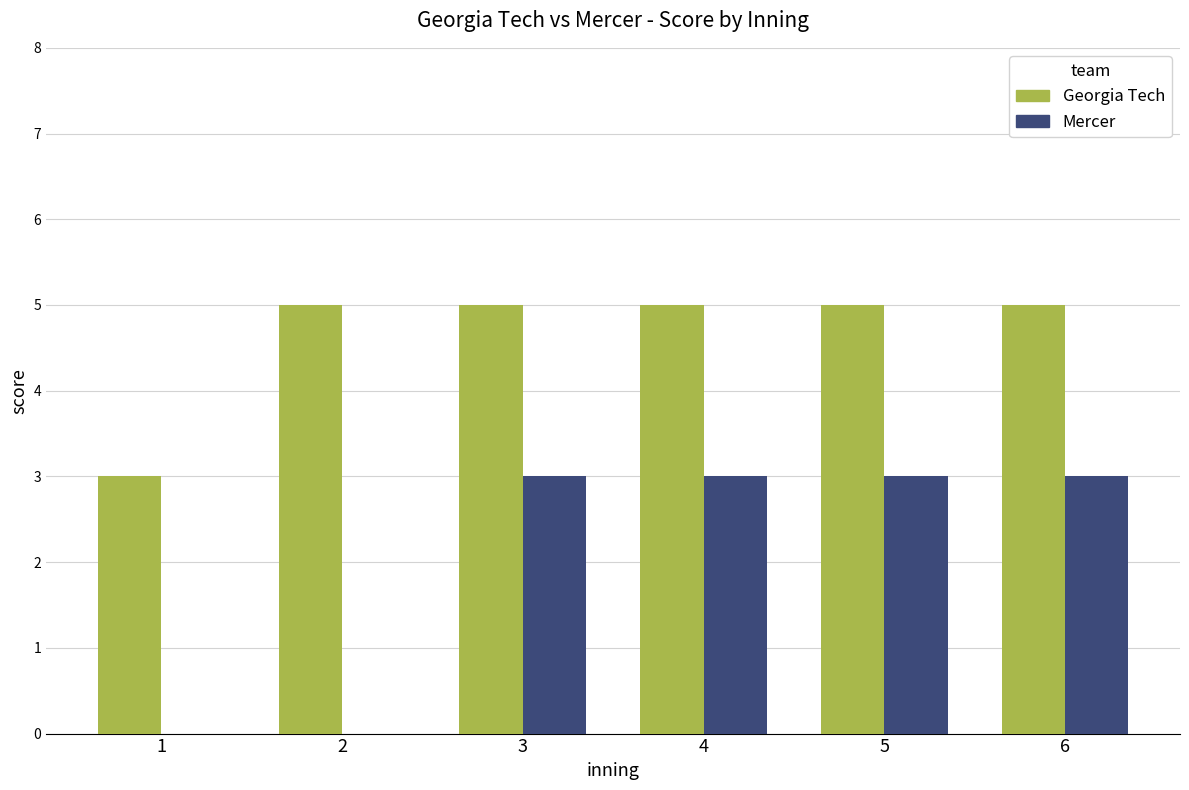

What are all the series names shown in the legend?

Georgia Tech, Mercer